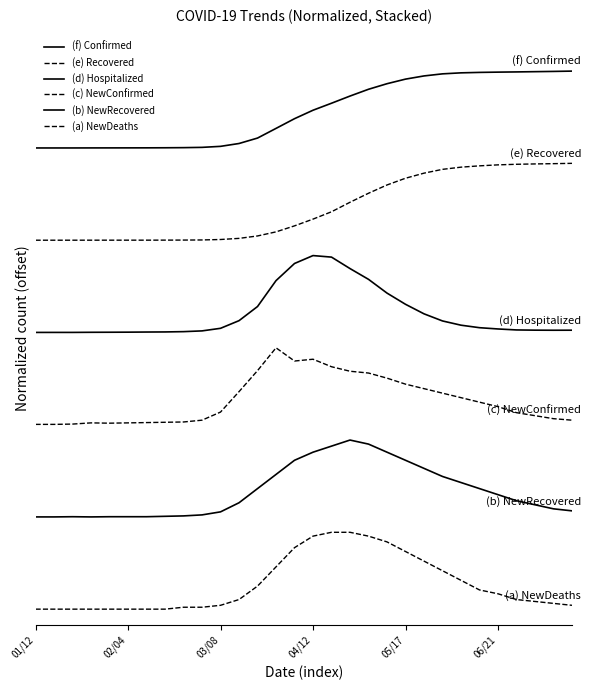

At which category is the sum across all series the highest?

17